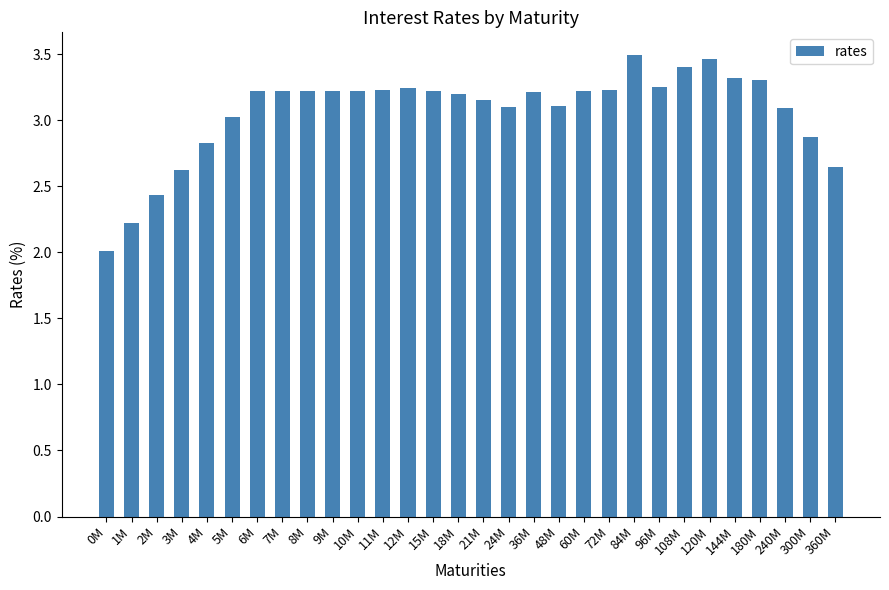

Approximately how many times larger is the value at 10M compared to 21M?

1.0